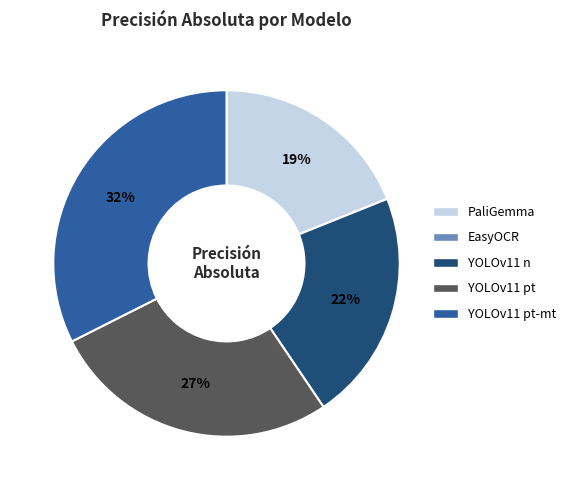

Does YOLOv11 pt represent more than half of the total?

No